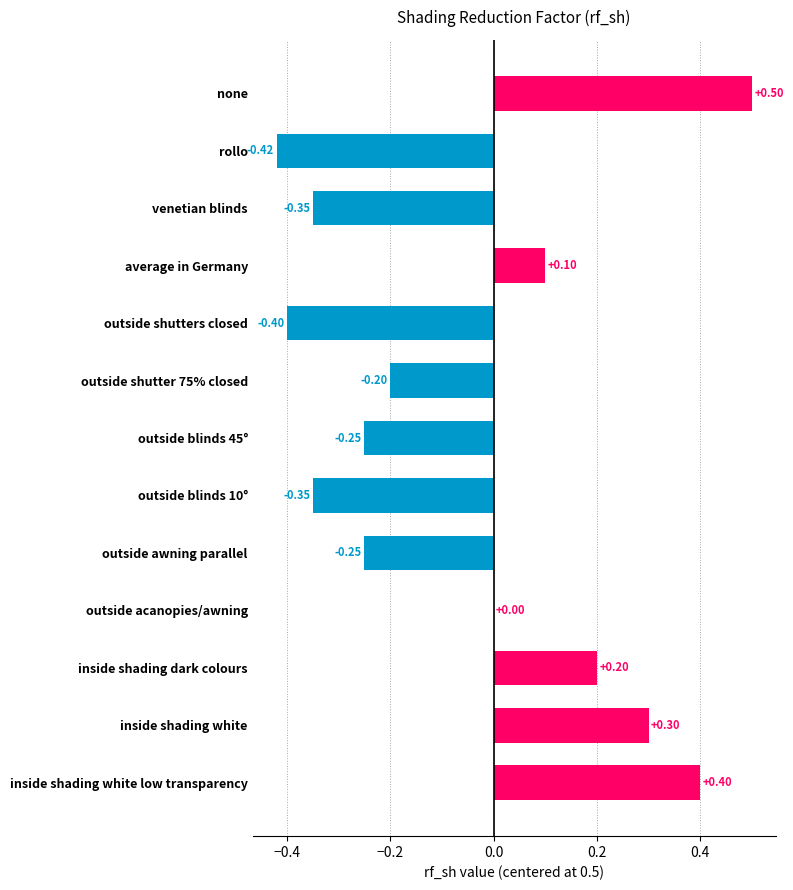

At which category does the chart reach its peak across all series?

none